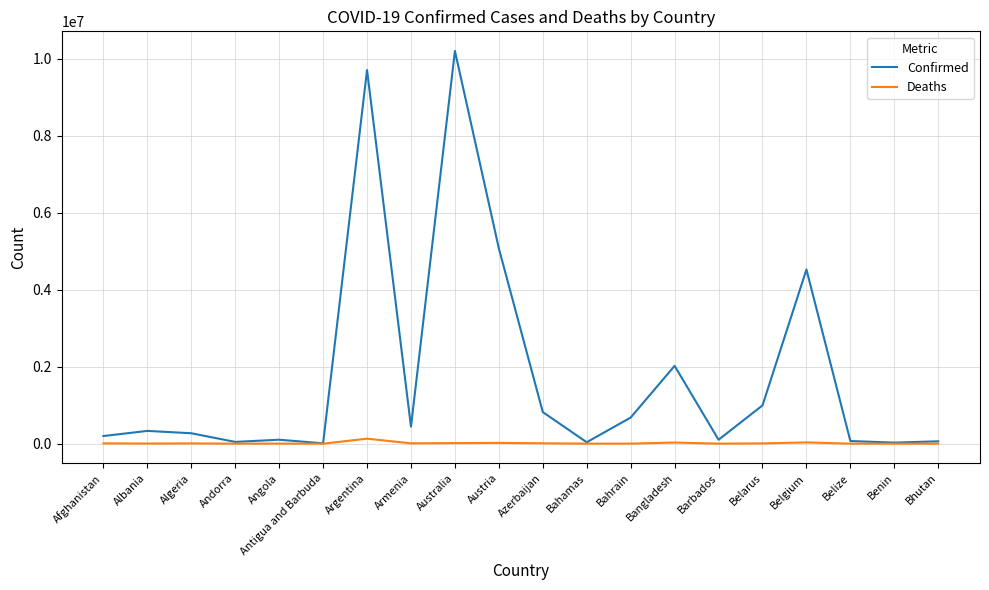

At which category does the chart reach its peak across all series?

Australia